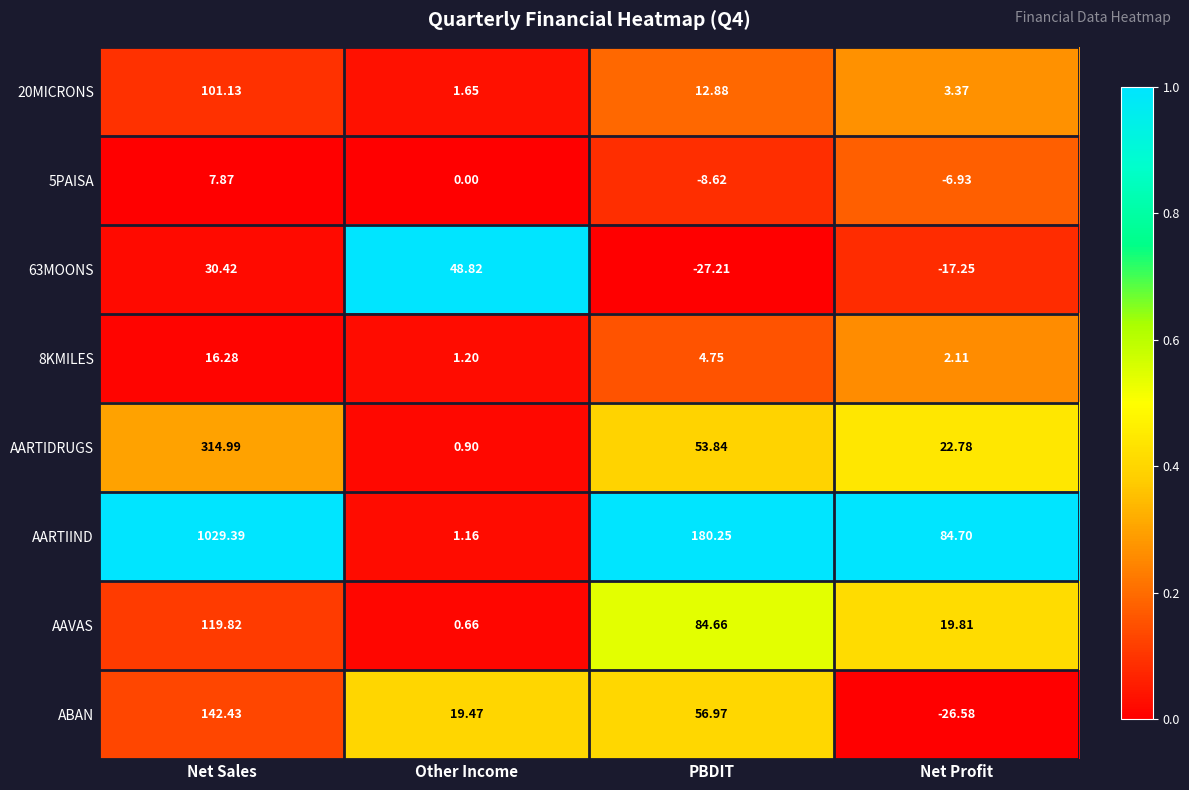

Where does the 63MOONS series first go above 30?

Net Sales